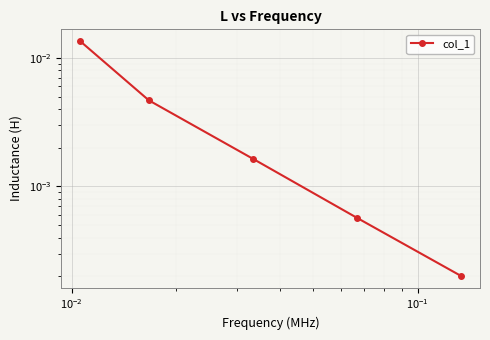

True or false: there are more than 0 points higher than both neighbors.

False